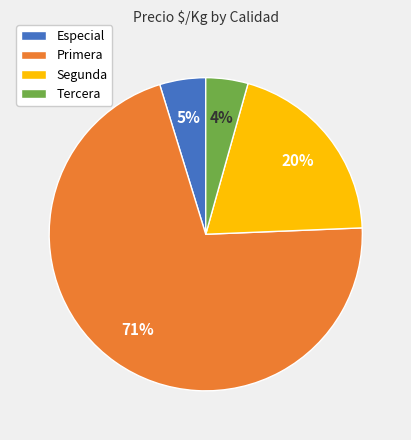

True or false: Segunda accounts for 11% of the total.

False